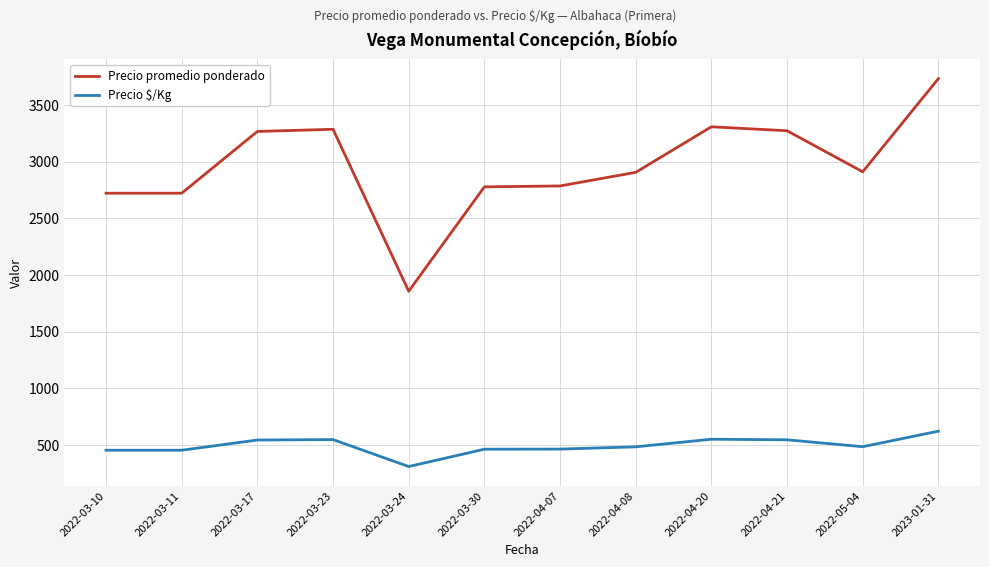

Rank the series by their average value, from highest to lowest.

Precio promedio ponderado, Precio $/Kg